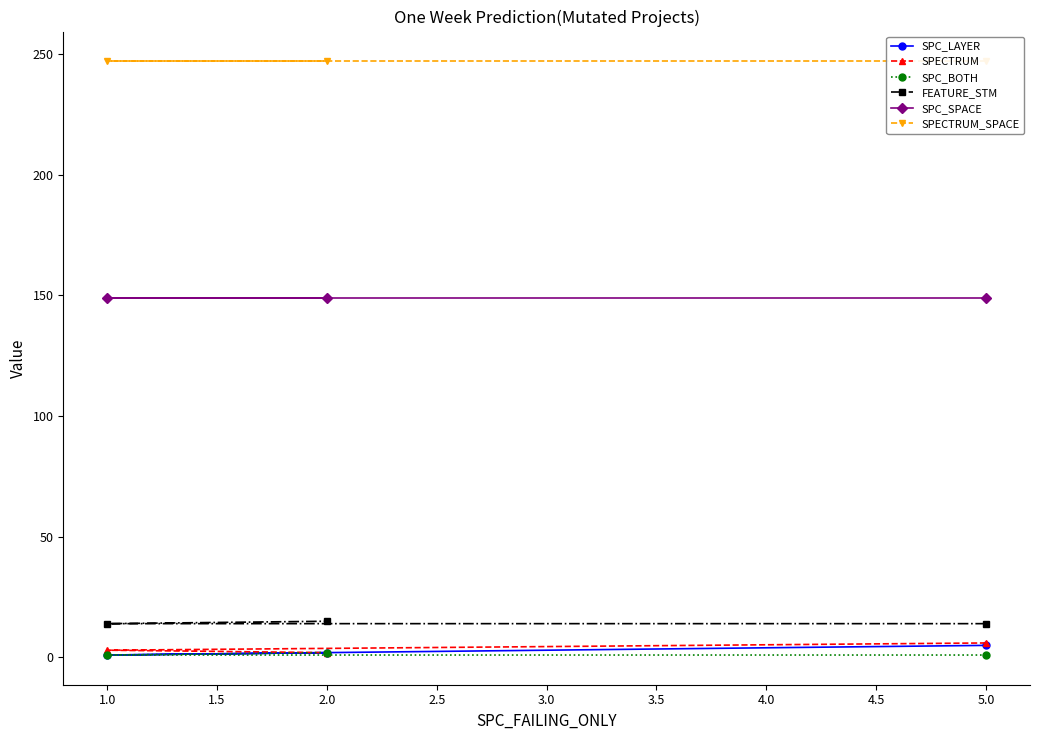

The value of SPC_SPACE at 1.0 is 149. True or false?

True